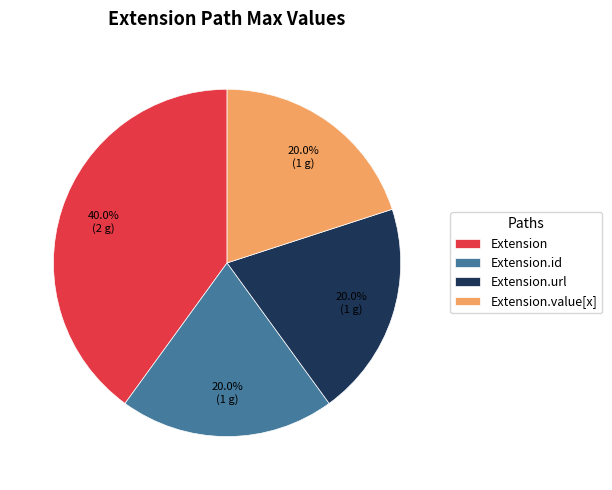

How many segments does this pie chart have?

4